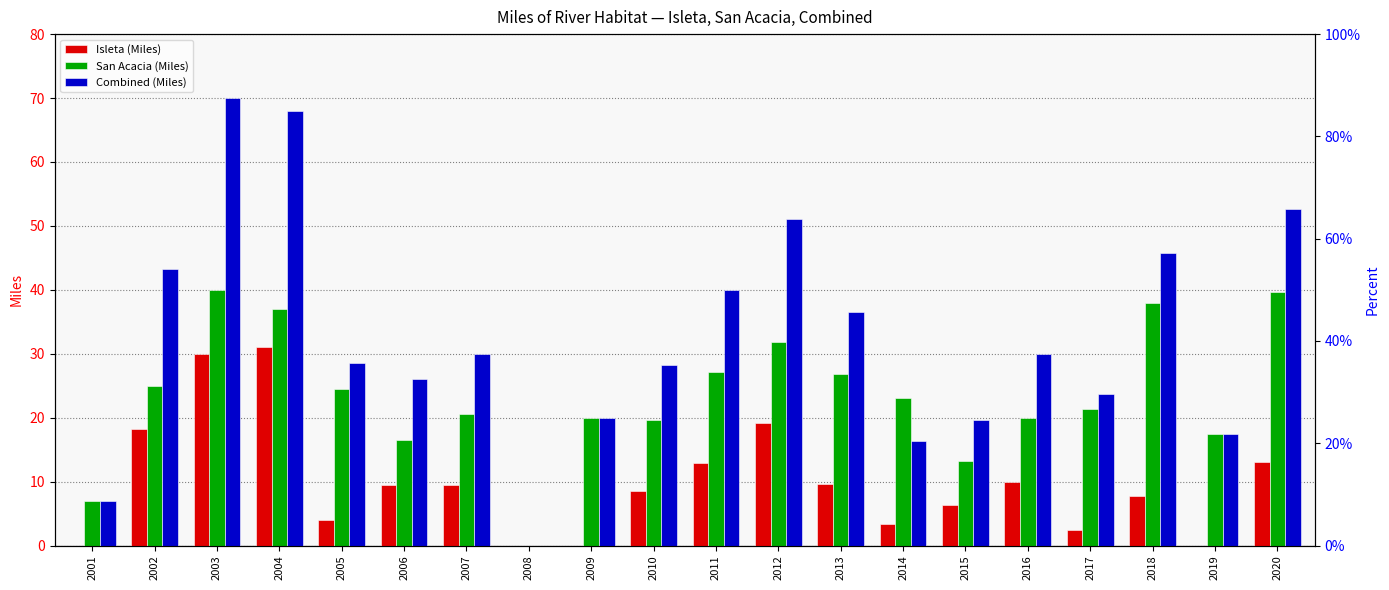

At which label does Combined (Miles) reach its minimum?

2008